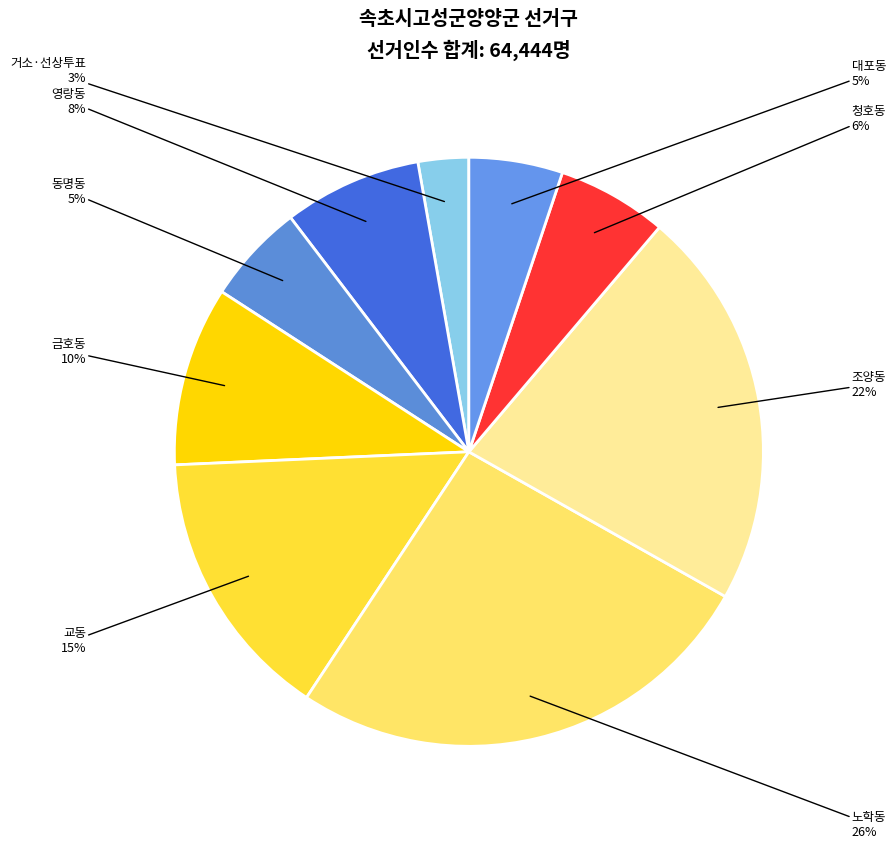

How many segments does this pie chart have?

9